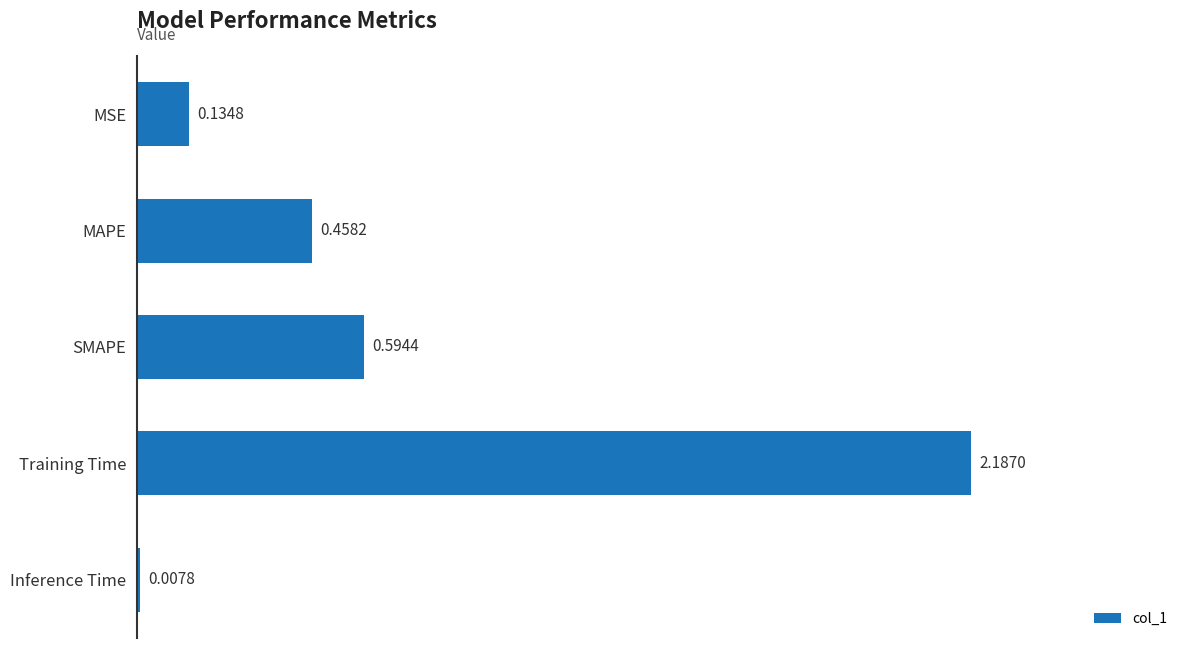

At which label is the value closest to 1?

SMAPE